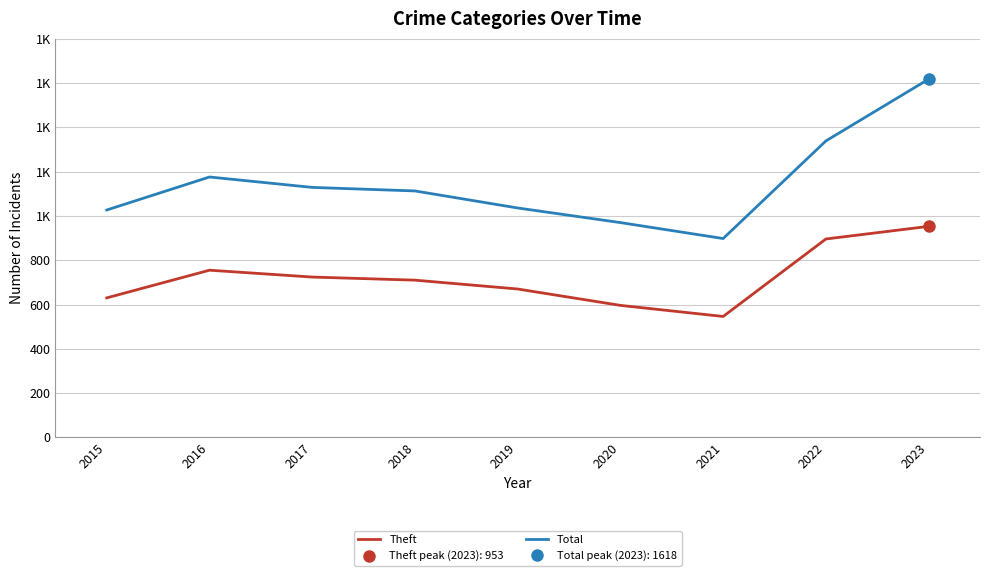

How many interior local peaks does the Total series have?

1